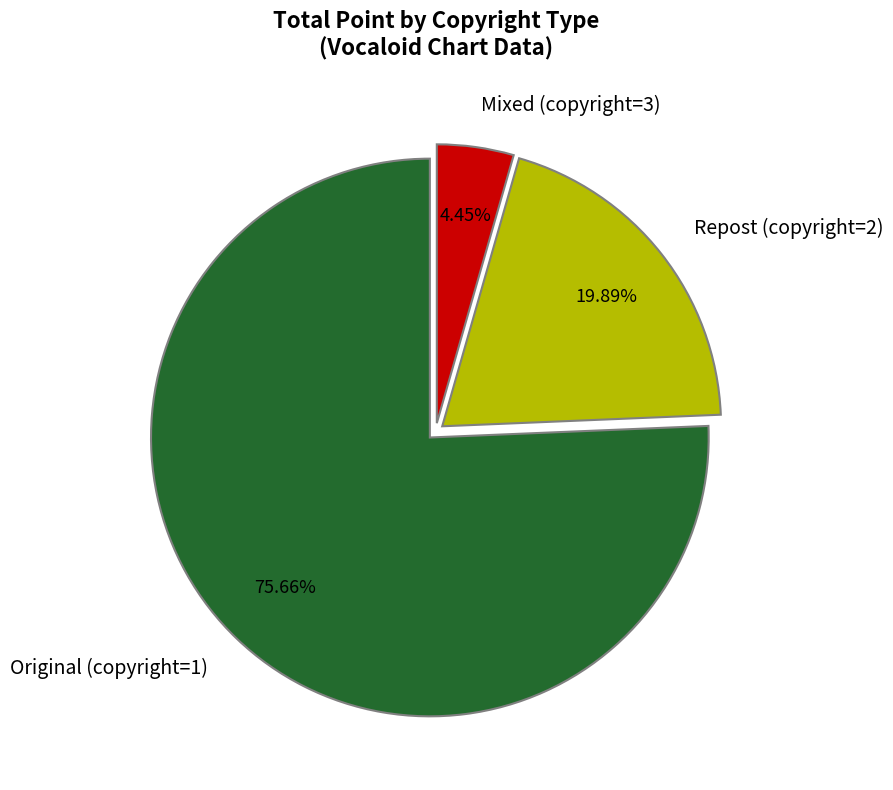

What is the ratio of the value at Repost (copyright=2) to the value at Mixed (copyright=3)?

4.5